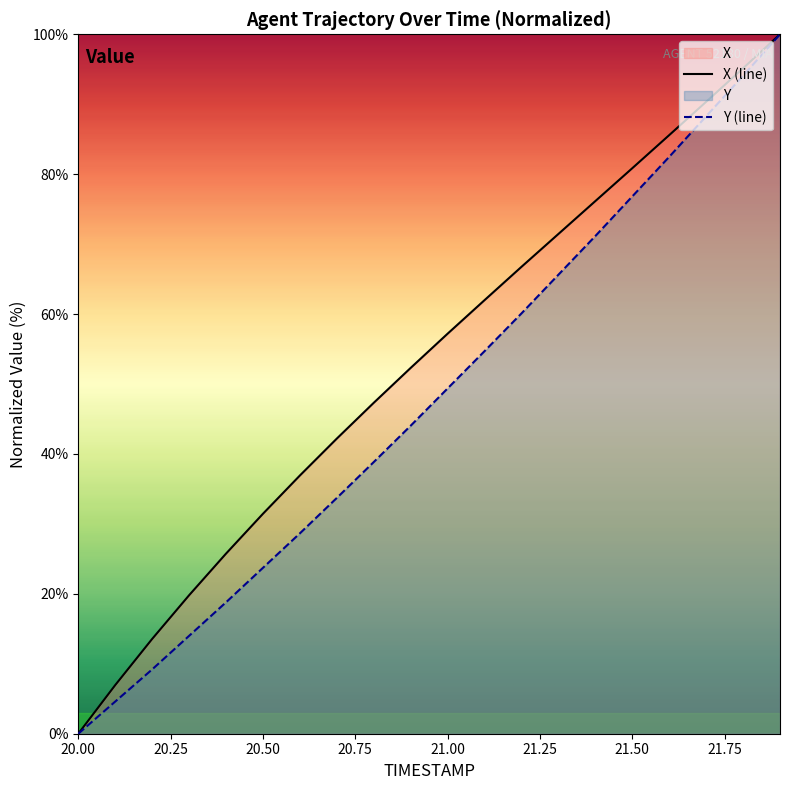

How many lines are shown in the chart?

2